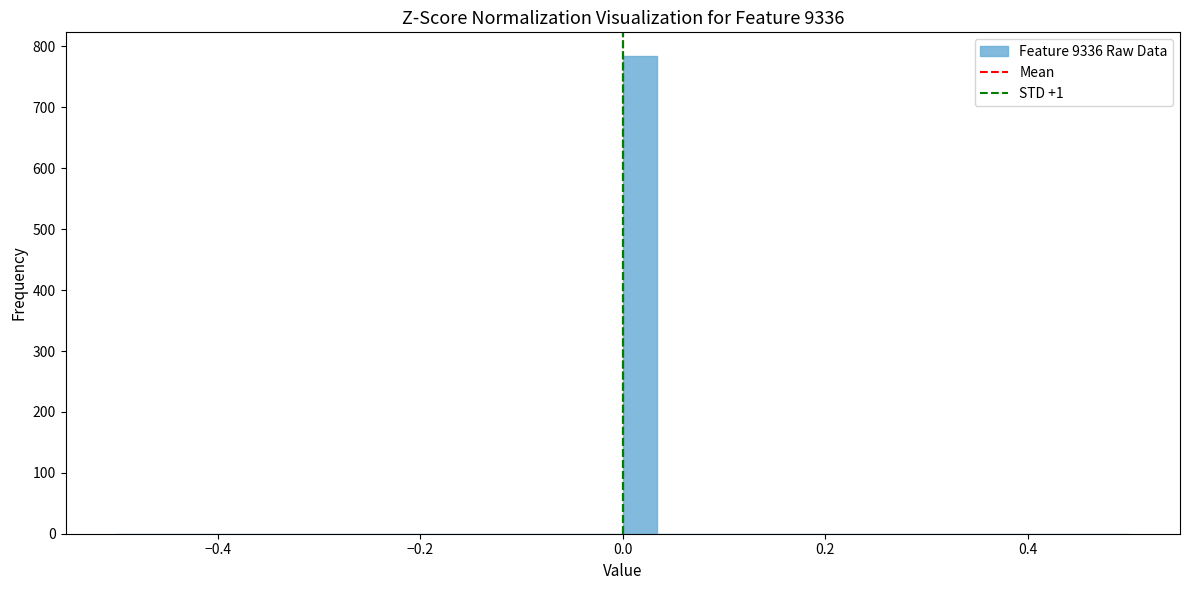

Around what value on the x-axis is the tallest bar? Give the approximate position of its centre, as read against the axis.

0.02